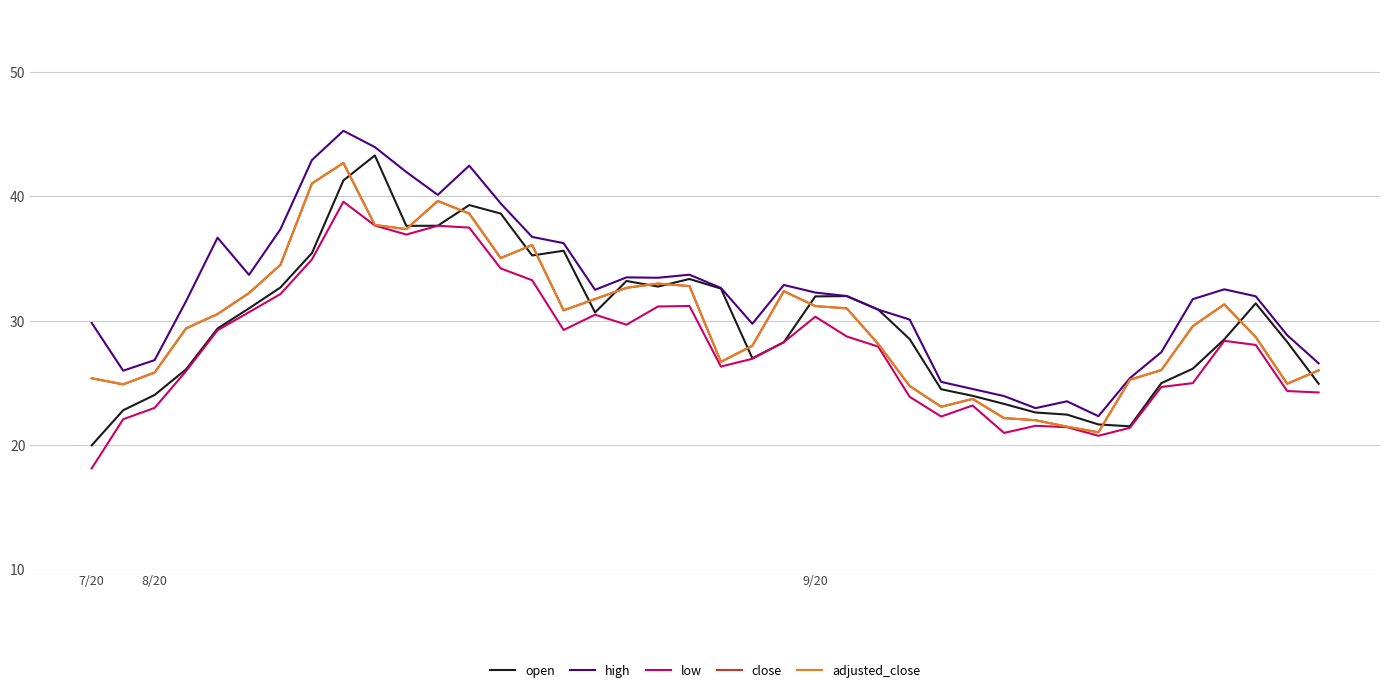

Does the chart display data point markers on the line(s)?

No